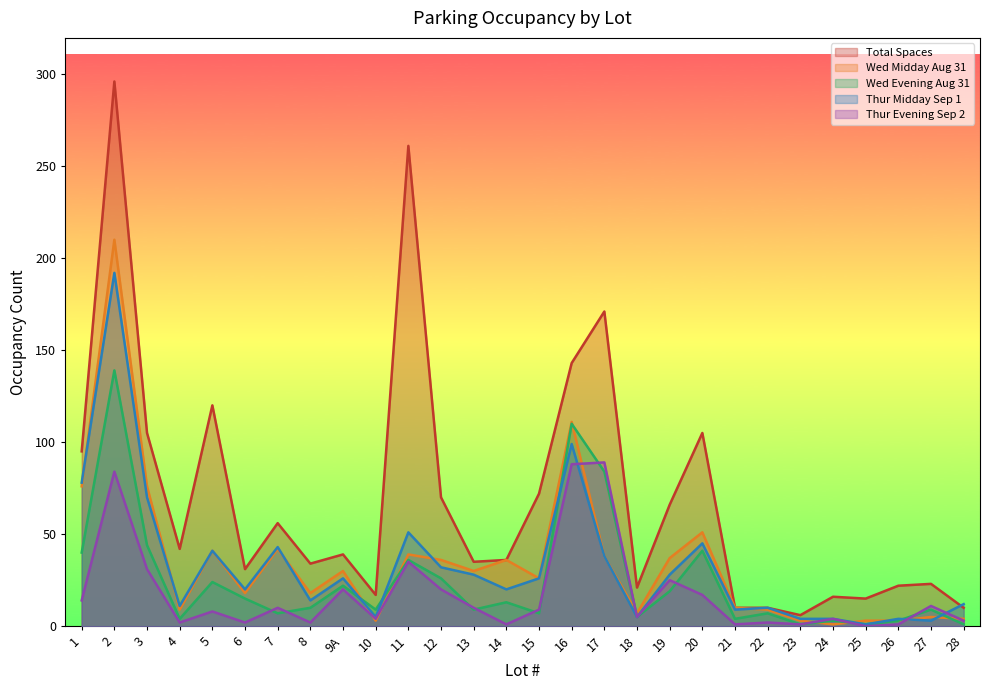

How many times do Wed Midday Aug 31 and Wed Evening Aug 31 cross each other?

7